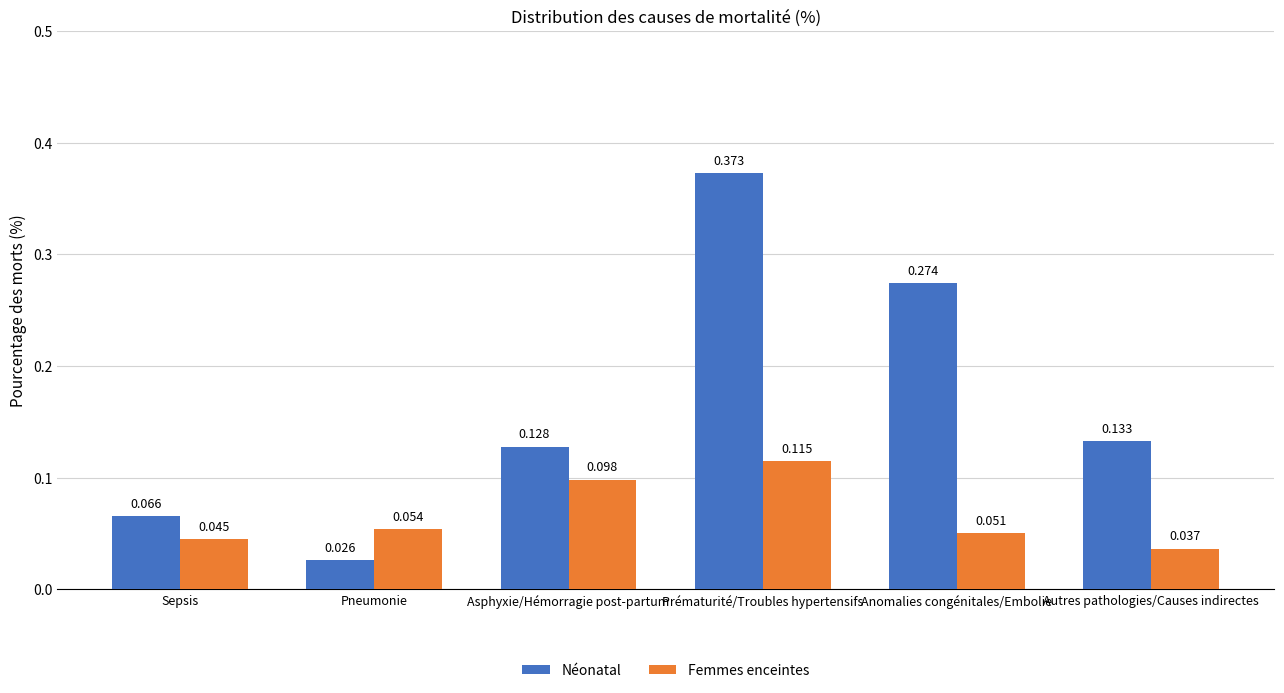

Which series changed the most between Sepsis and Asphyxie/Hémorragie post-partum?

Néonatal